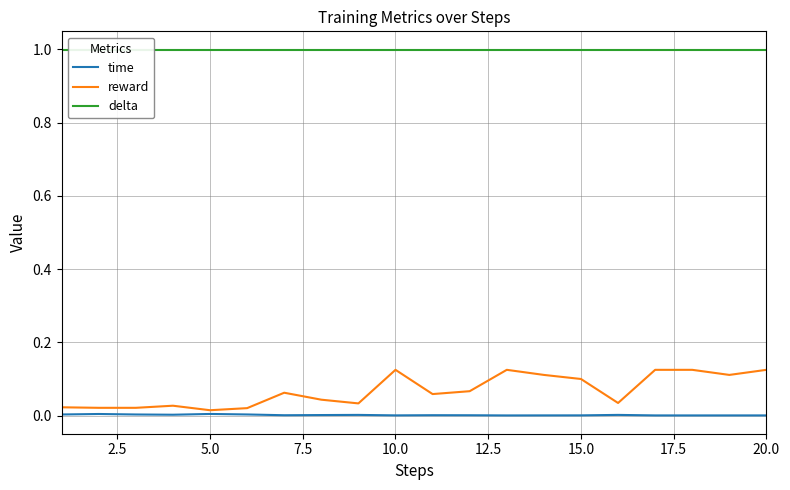

The value of time at 15.0 is 0.0. True or false?

True